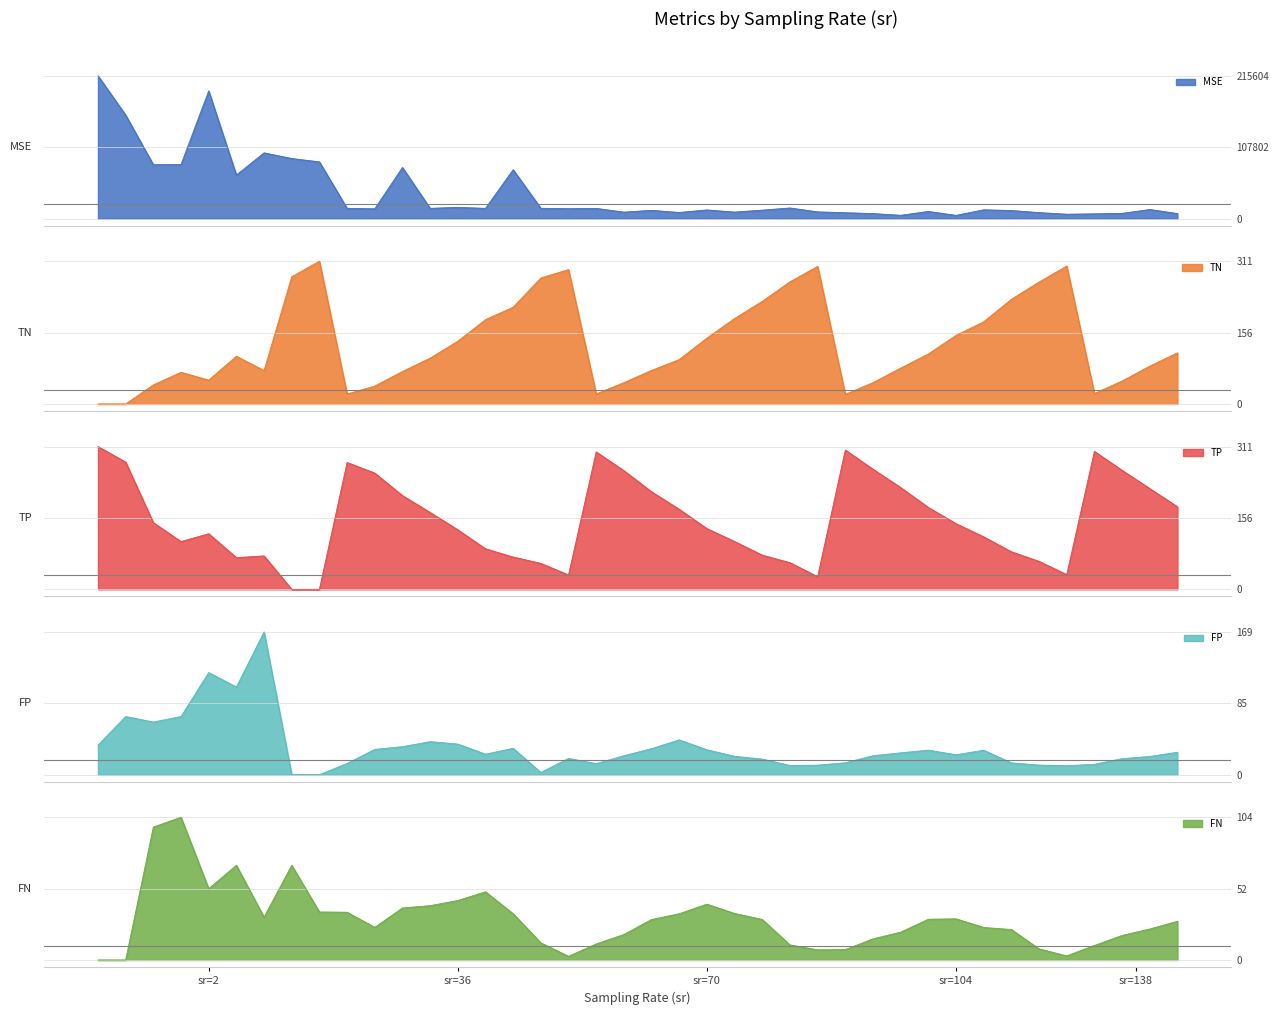

What is the lowest value of the MSE series?

4890.2